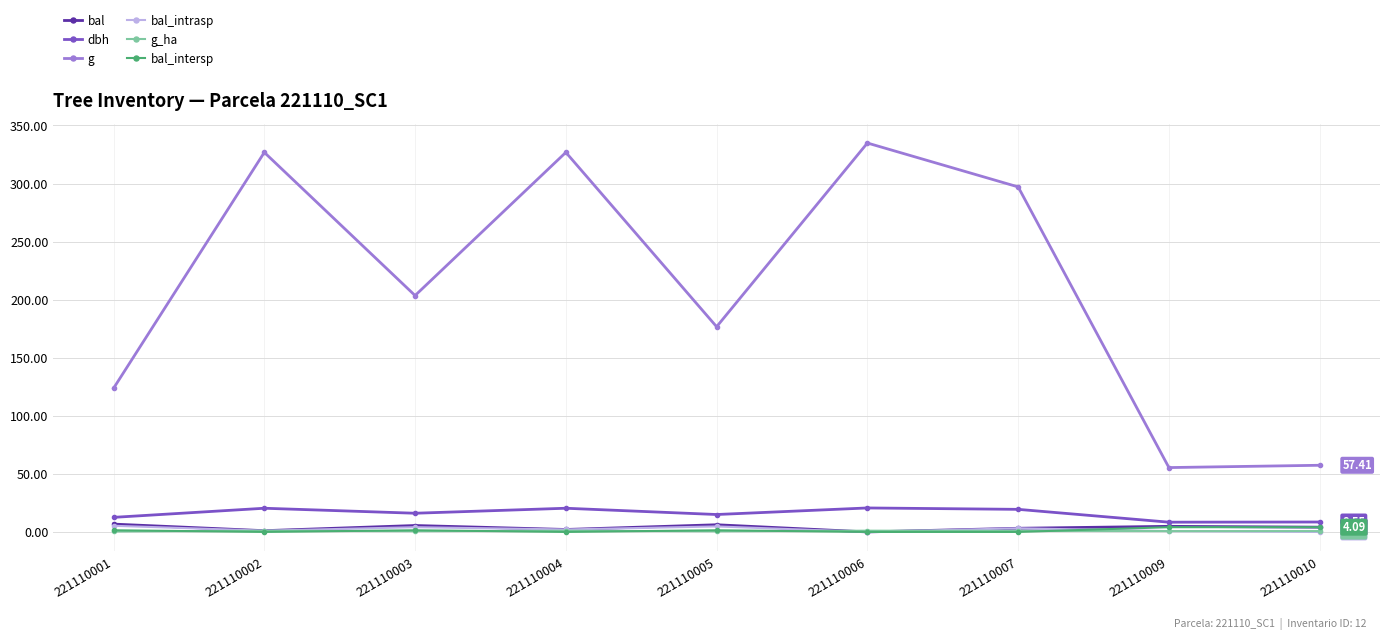

True or false: g and dbh intersect in this chart.

False